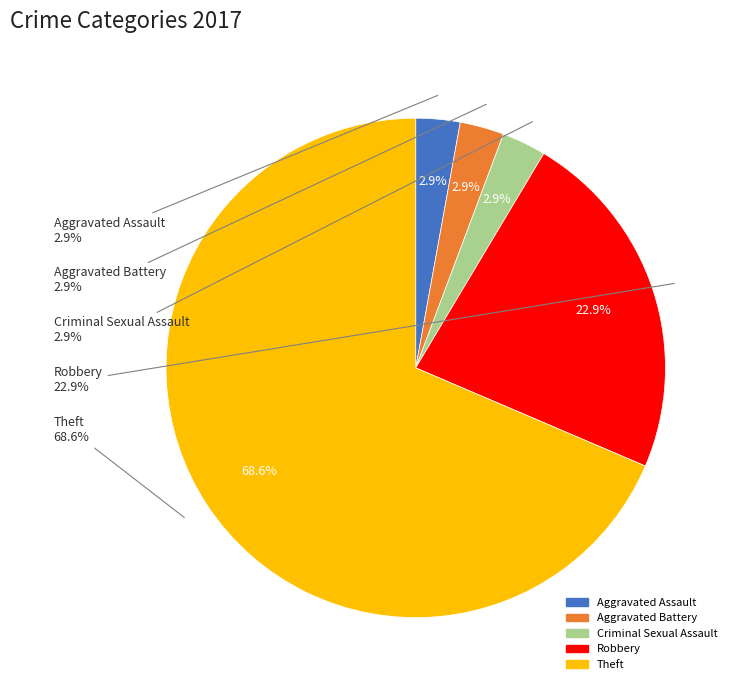

What is the change in value from Robbery to Theft?

+16